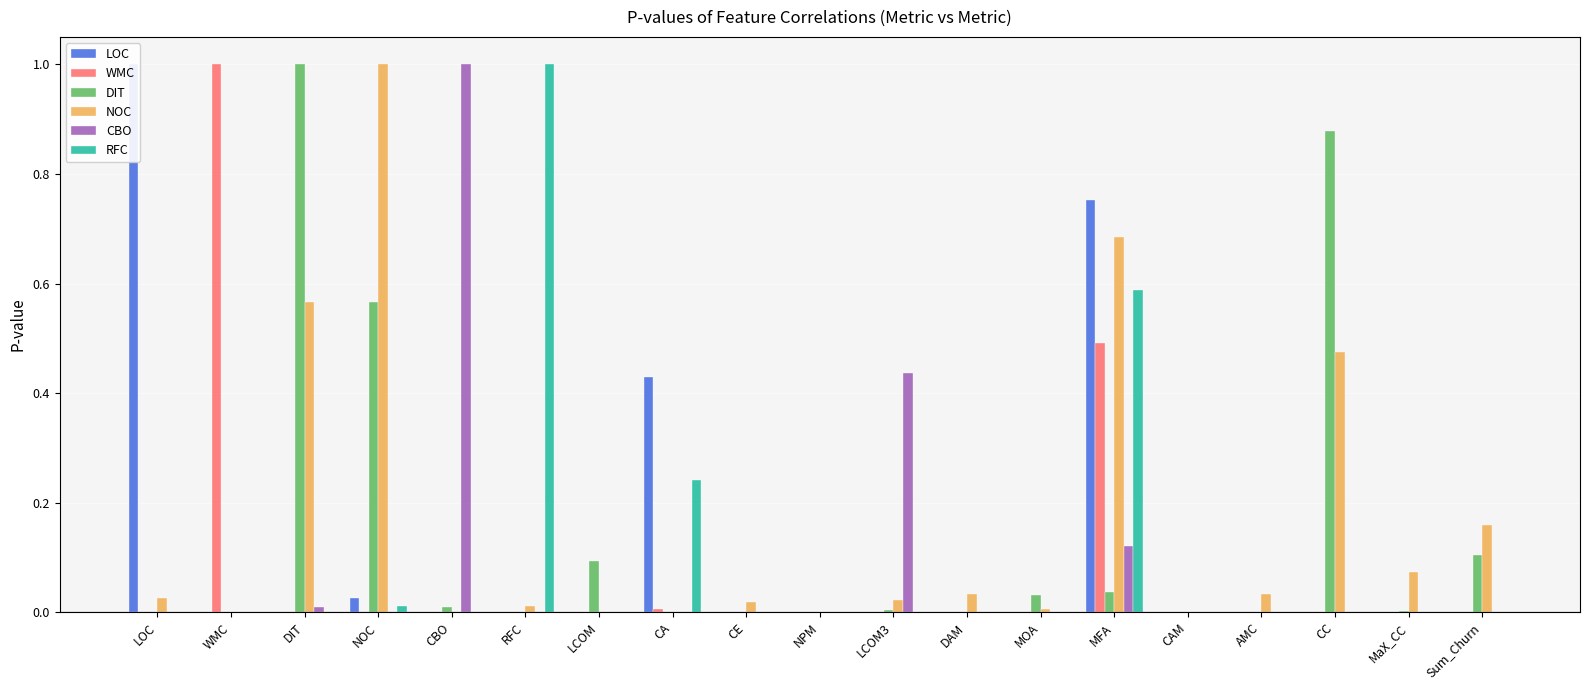

Rank the series by their maximum value, from highest to lowest.

LOC, WMC, DIT, NOC, CBO, RFC